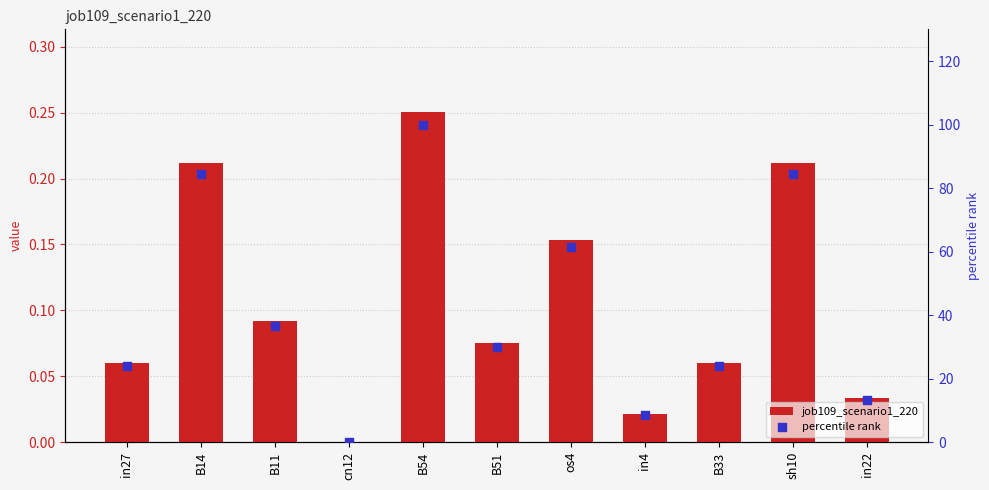

Is the value of percentile rank at sh10 greater than the value of job109_scenario1_220 at in22?

Yes